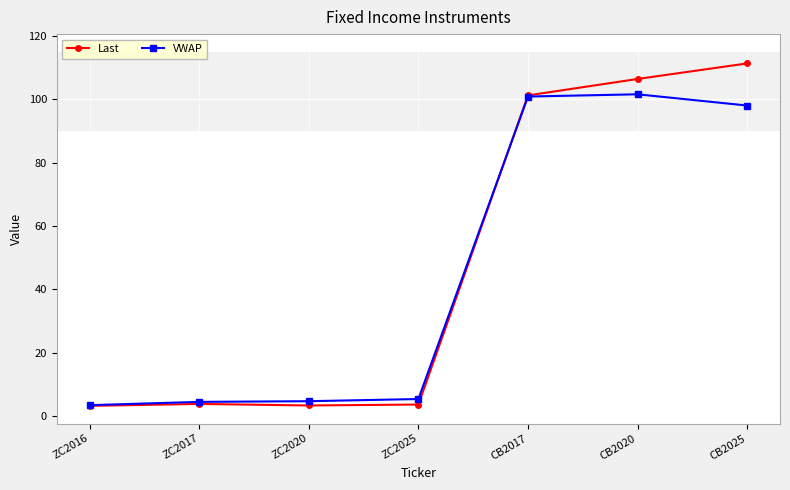

What is the sum of the VWAP values at CB2017 and ZC2017?

105.3